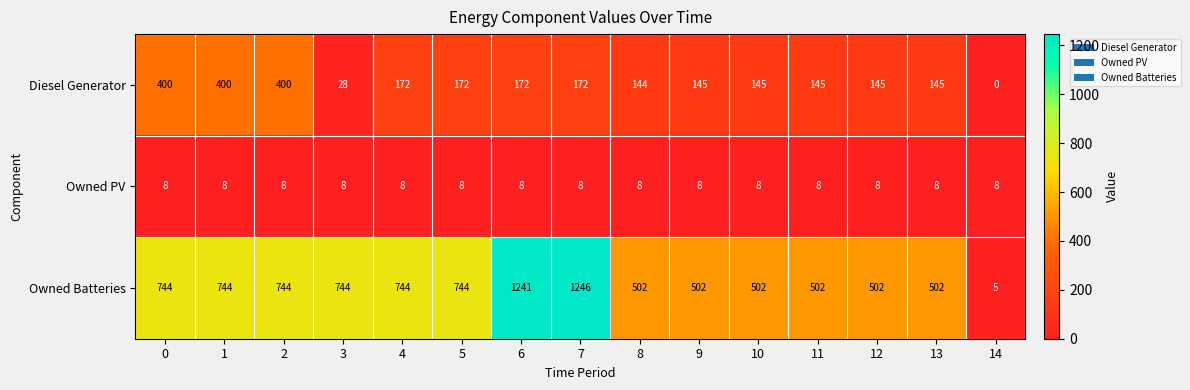

The Owned Batteries series shows 1241 at 6. True or false?

True